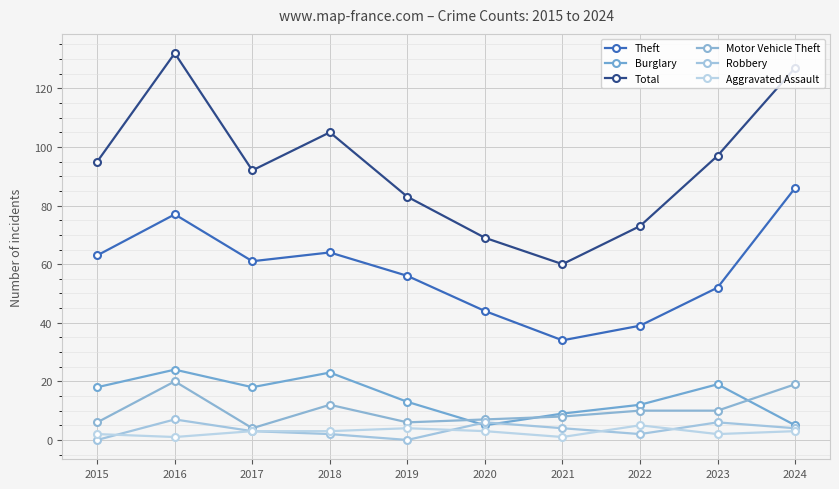

What is the difference between the Burglary values at 2022 and 2017?

6